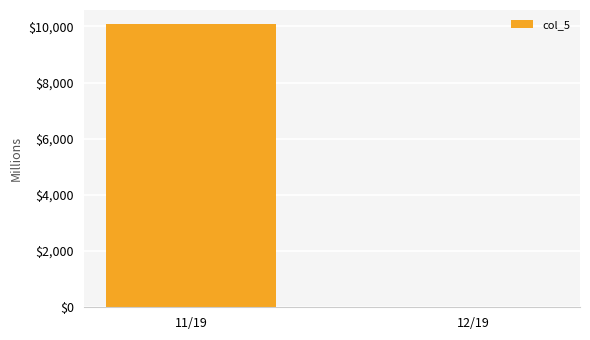

The value at 12/19 is -4203. True or false?

False